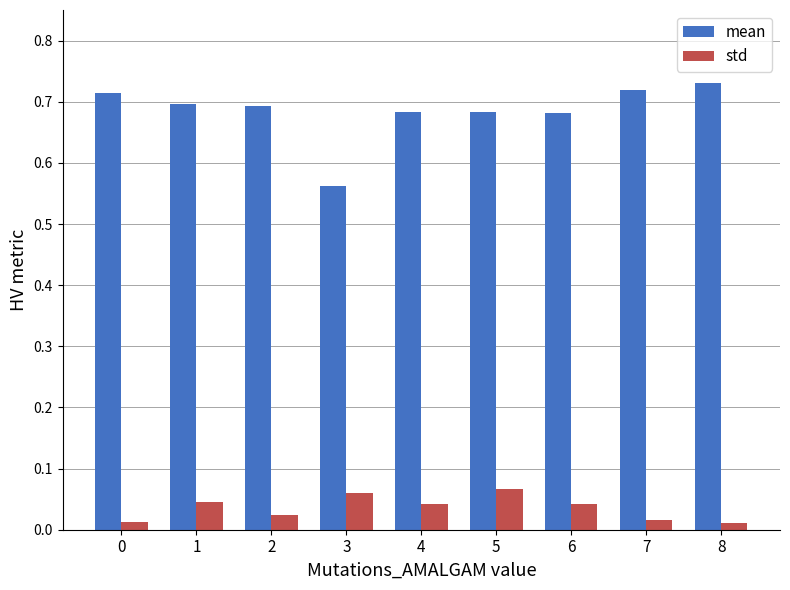

Which series has the largest range (max minus min)?

mean